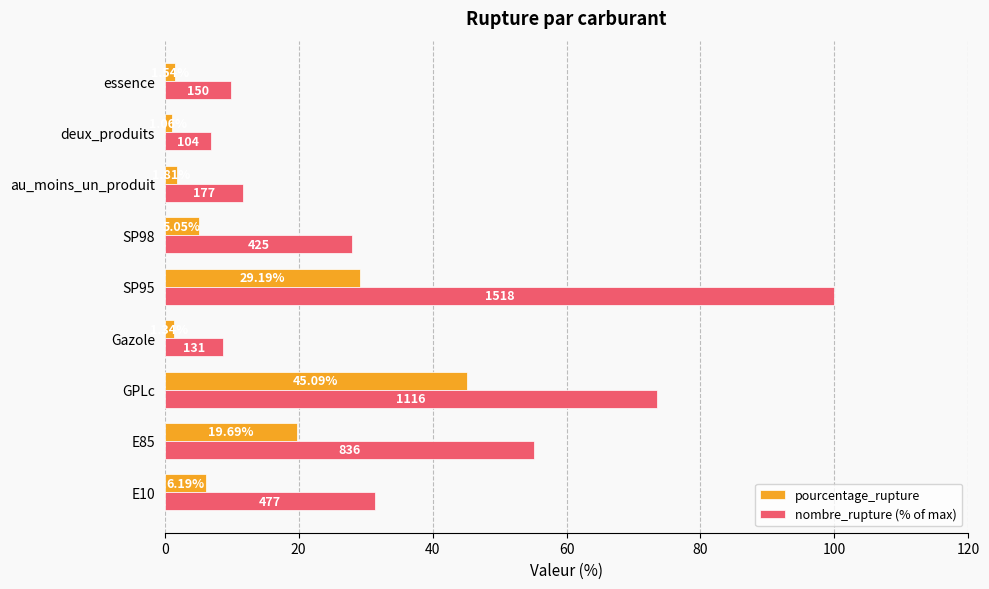

Which series has the widest spread of values?

nombre_rupture (% of max)